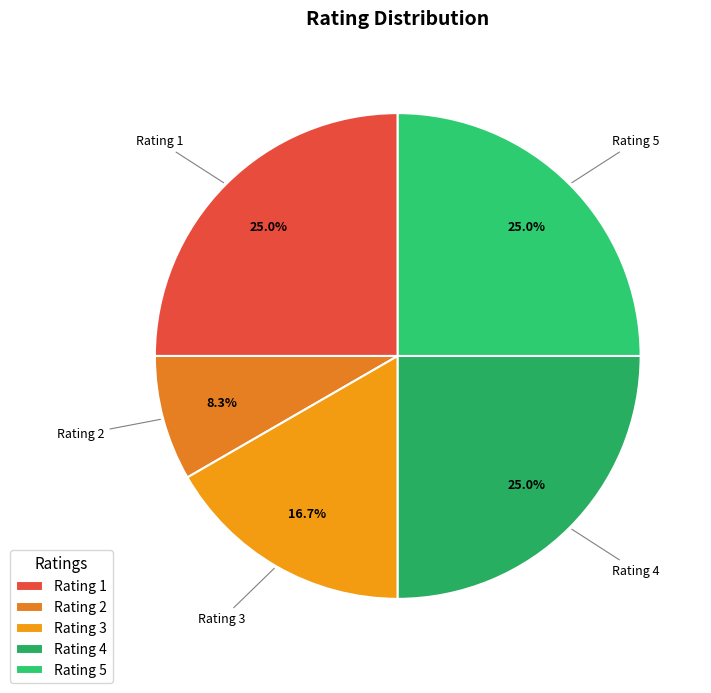

Combined, do Rating 5 and Rating 2 account for over 50%?

No